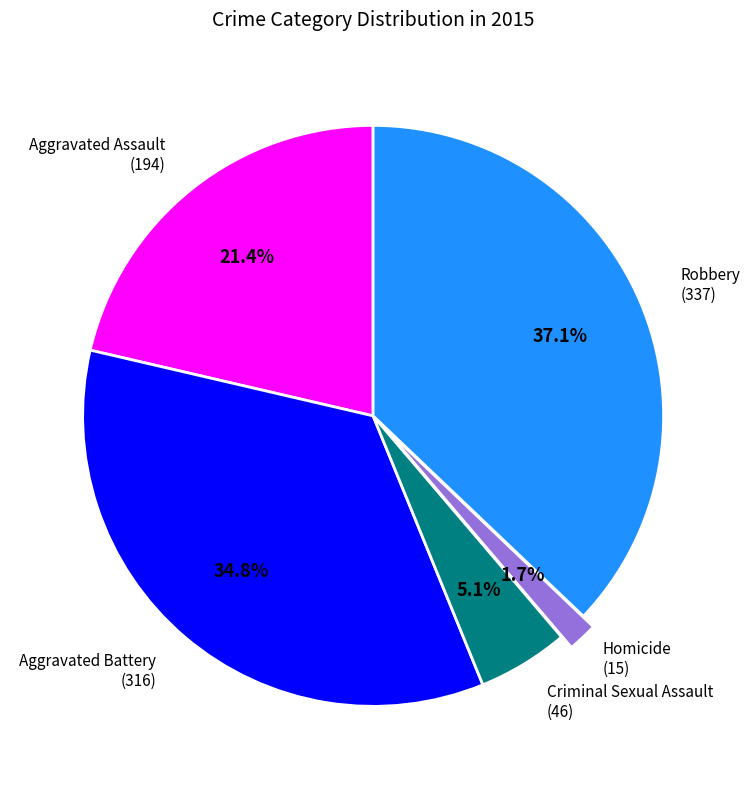

Is there any slice that represents more than half of the pie?

No